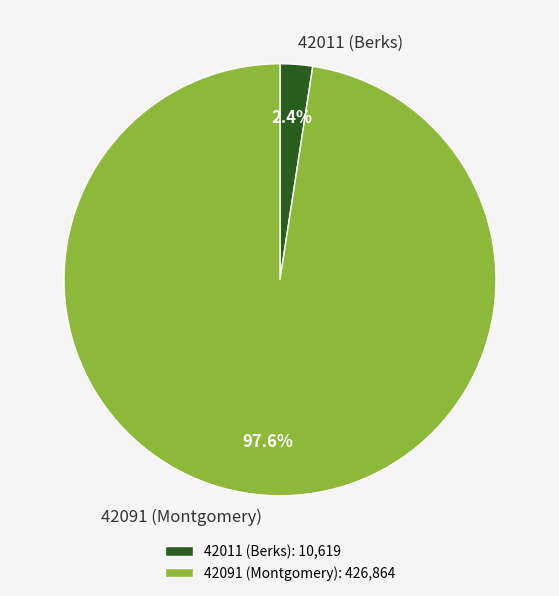

Which category has the biggest portion of the pie?

42091 (Montgomery)